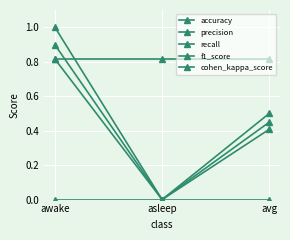

Reading left to right, what are all the values shown in this chart?

accuracy: awake=0.8	asleep=0.8	avg=0.8
precision: awake=0.8	asleep=0.0	avg=0.4
recall: awake=1.0	asleep=0.0	avg=0.5
f1_score: awake=0.9	asleep=0.0	avg=0.4
cohen_kappa_score: awake=0.0	asleep=0.0	avg=0.0